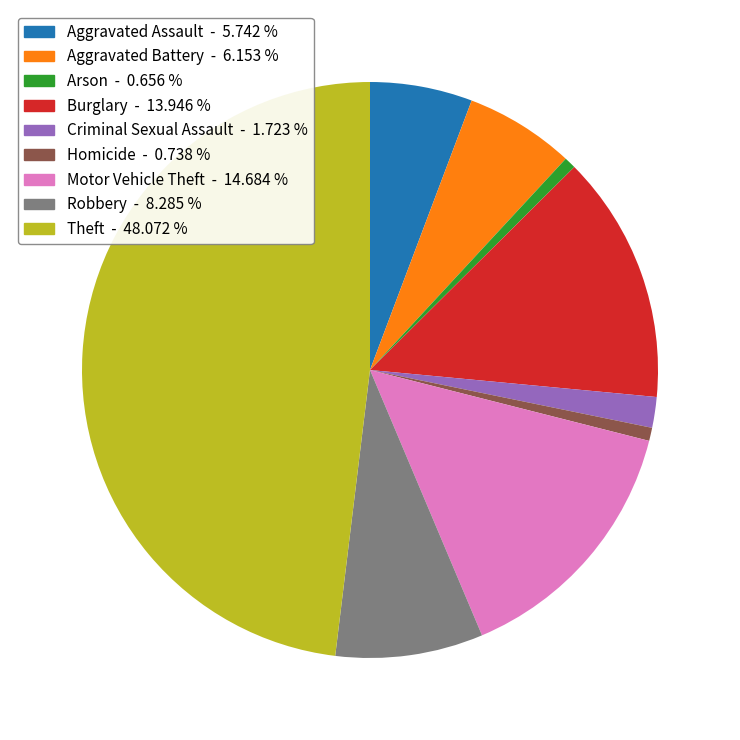

Does Robbery represent more than half of the total?

No